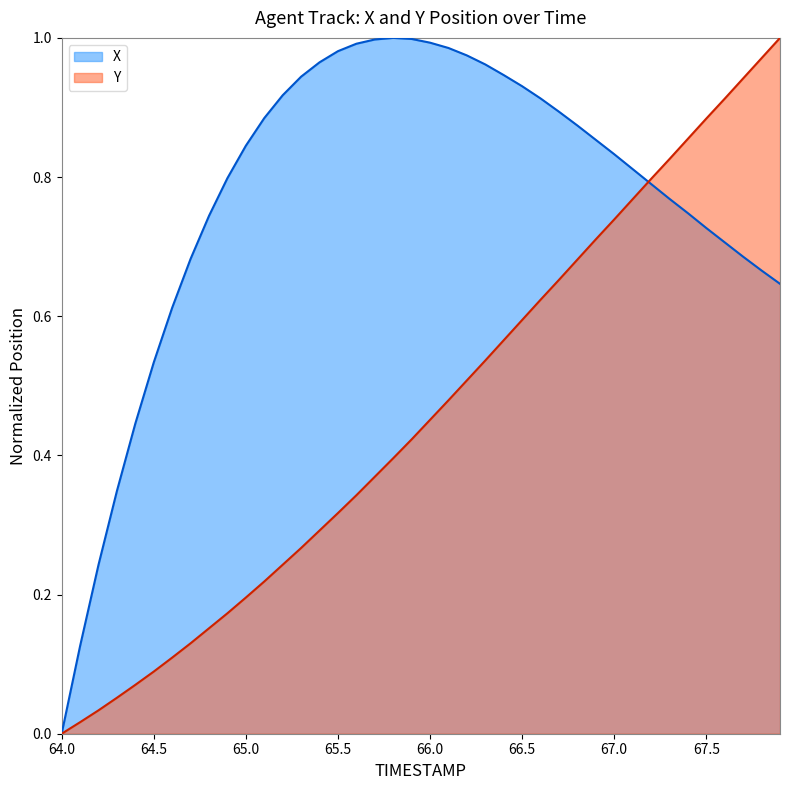

List the labels in order of X value, smallest first.

64.0, 64.1, 64.2, 64.3, 64.4, 64.5, 64.6, 67.9, 67.8, 64.7, 67.7, 67.6, 67.5, 64.8, 67.4, 67.3, 67.2, 64.9, 67.1, 67.0, 65.0, 66.9, 66.8, 65.1, 66.7, 66.6, 65.2, 66.5, 65.3, 66.4, 66.3, 65.4, 66.2, 65.5, 66.1, 65.6, 66.0, 65.7, 65.9, 65.8